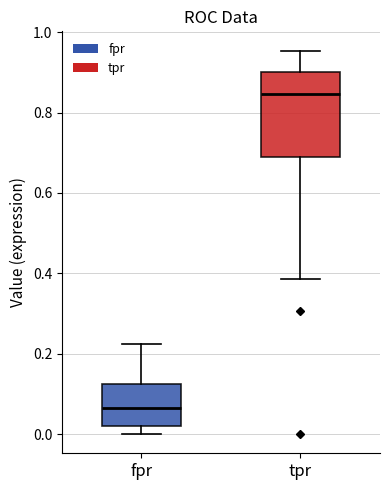

Reading left to right, transcribe this box plot: for each box, give where its median line is, the range the box spans, and where its two whiskers end, as read against the y-axis. The values are not printed on the chart, so give them approximately, as read against the axis.

fpr: median 0.06, box 0.02 to 0.12, whiskers 0.00 to 0.22
tpr: median 0.84, box 0.70 to 0.90, whiskers 0.38 to 0.96